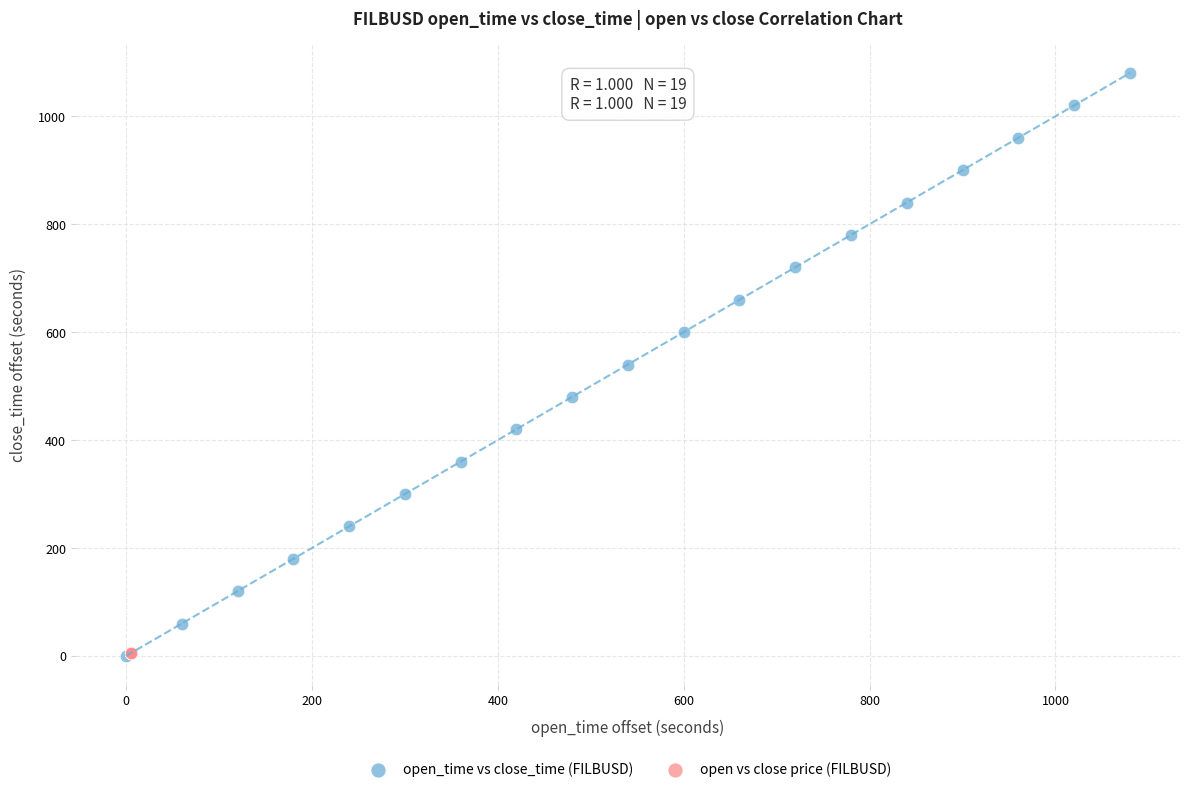

What are all the series names shown in the legend?

open_time vs close_time (FILBUSD), open vs close price (FILBUSD)